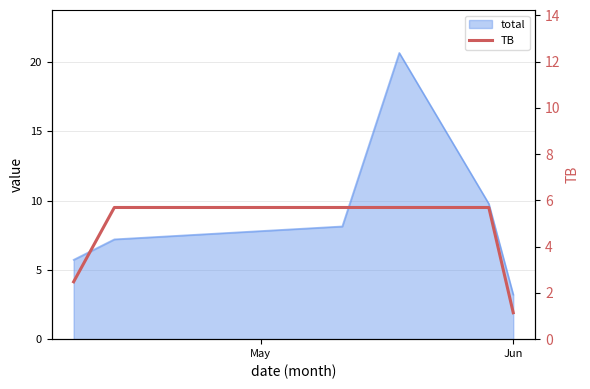

What is the sum of the values at May and Jun?

8.2